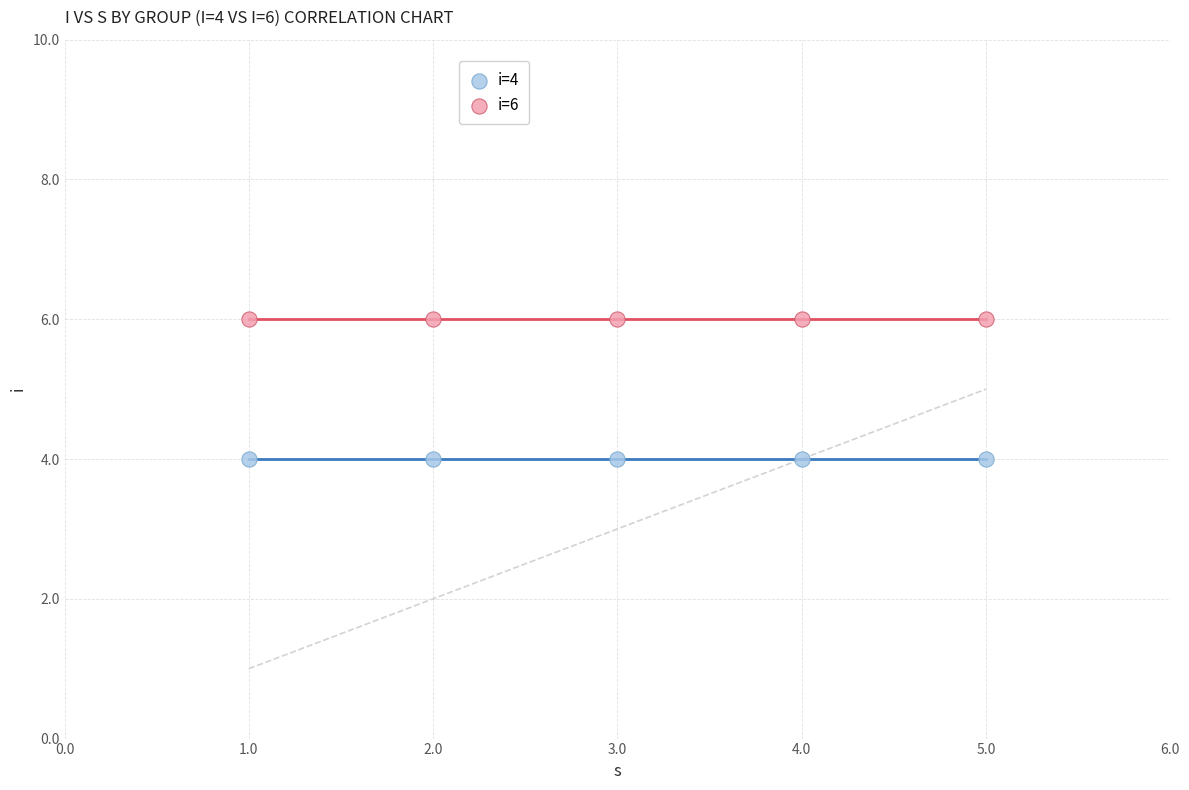

Which series reaches the maximum Y coordinate?

i=6